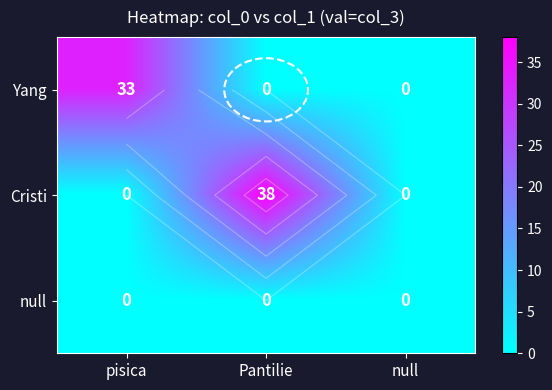

Which category has the highest value in the Cristi series?

Pantilie